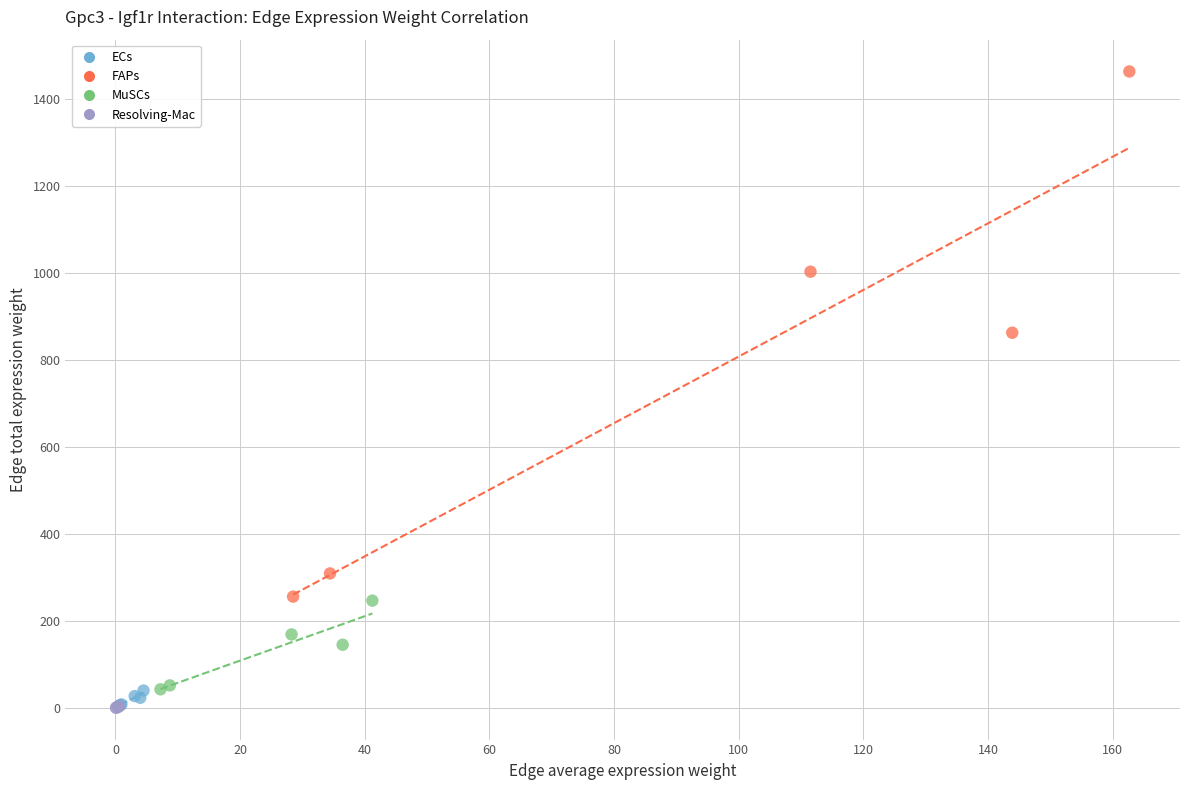

Which series contains the highest Y value?

FAPs